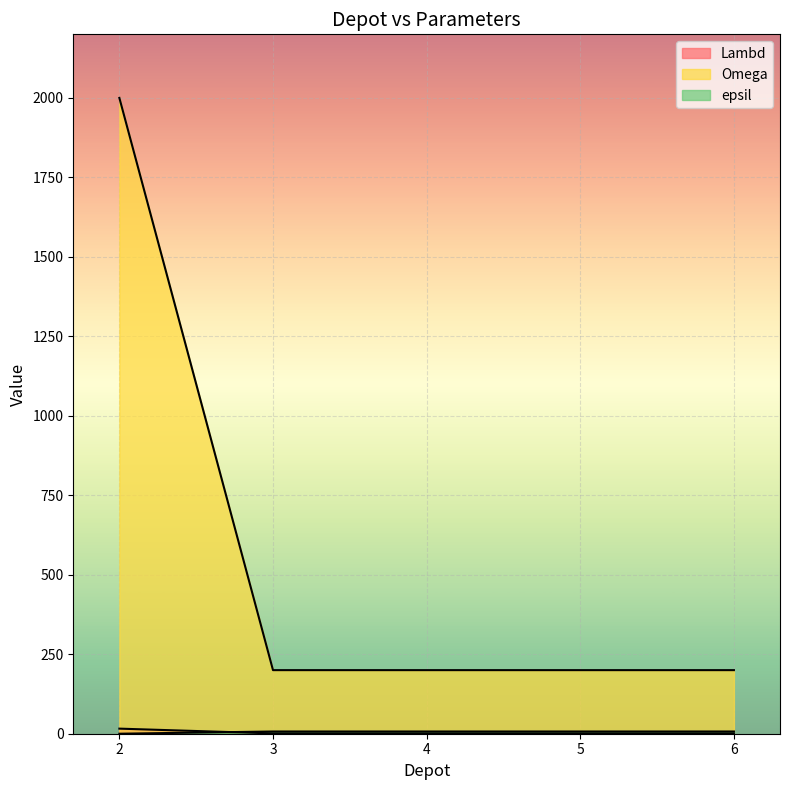

Which series has the largest total across all categories?

Omega